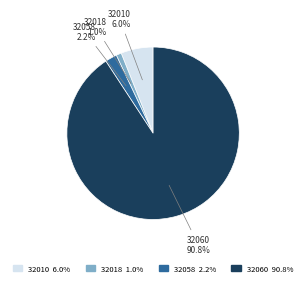

Does any single category account for the majority?

Yes